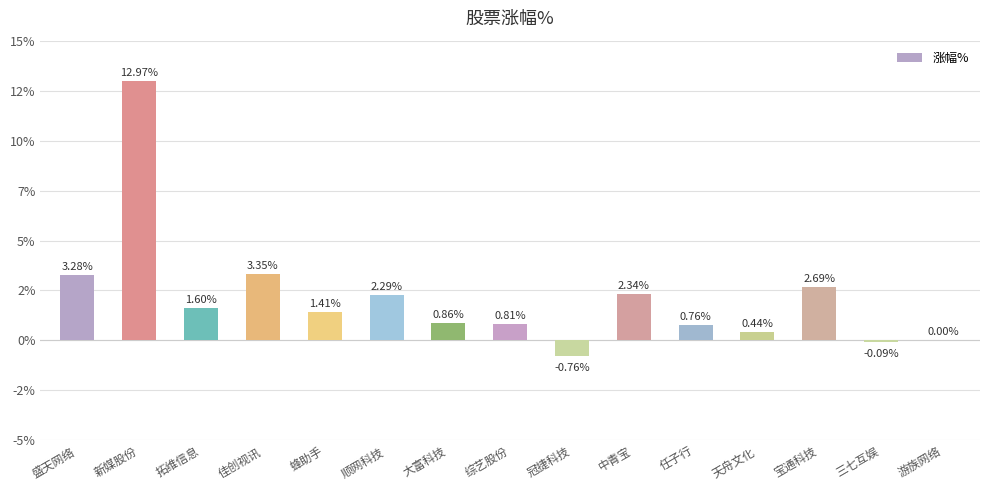

What is the minimum value shown in the chart?

-0.8